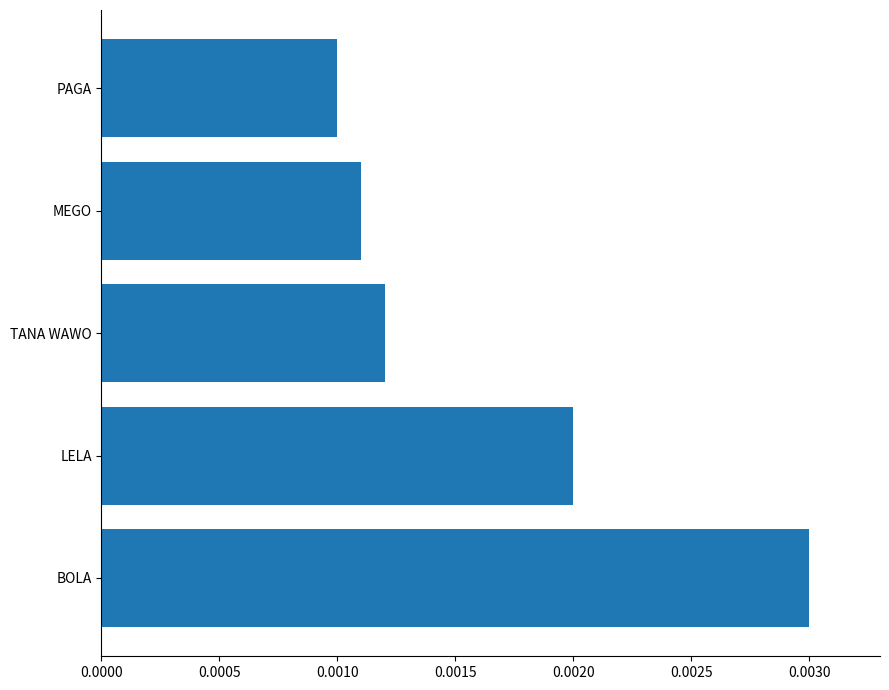

Rank the categories by value from highest to lowest.

BOLA, LELA, TANA WAWO, MEGO, PAGA